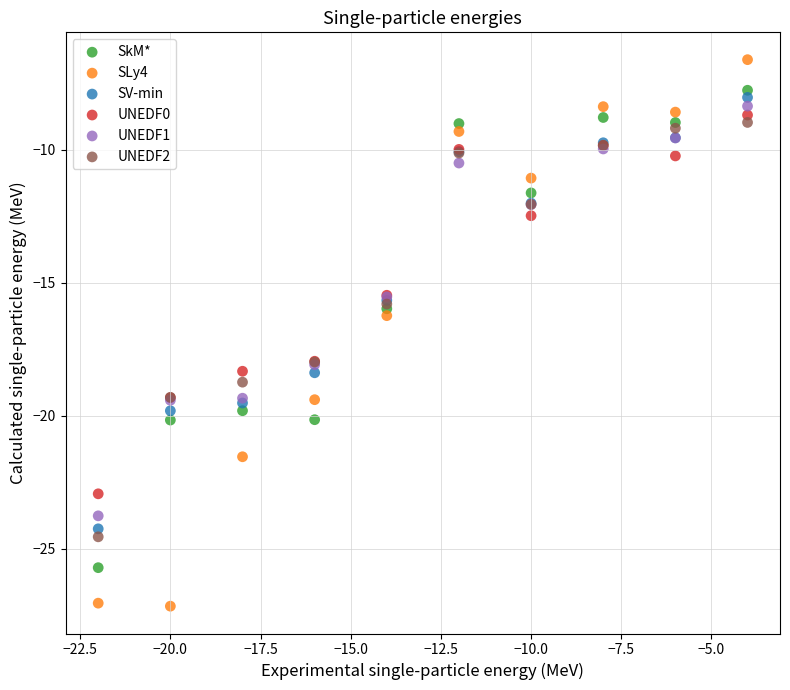

What is the X range (max minus min) for the scatter plot?

18.0